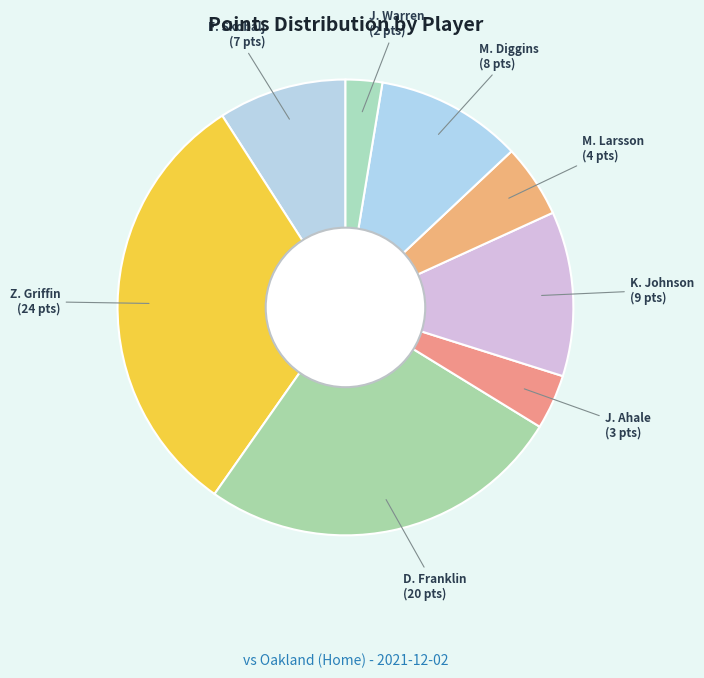

Count the number of slices in the pie.

8